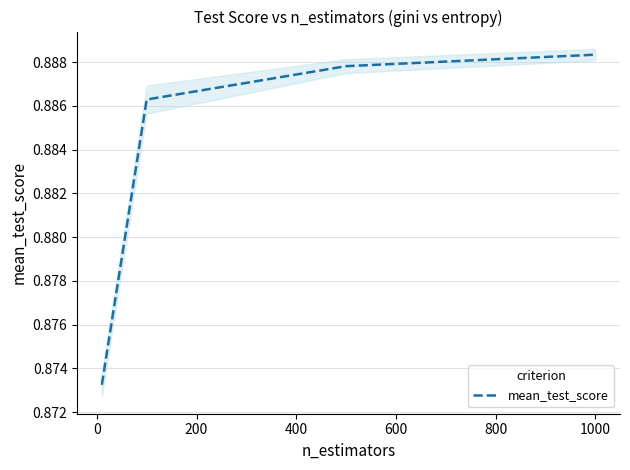

Reading left to right, transcribe all the data shown in this chart.

0.9	0.9	0.9	0.9